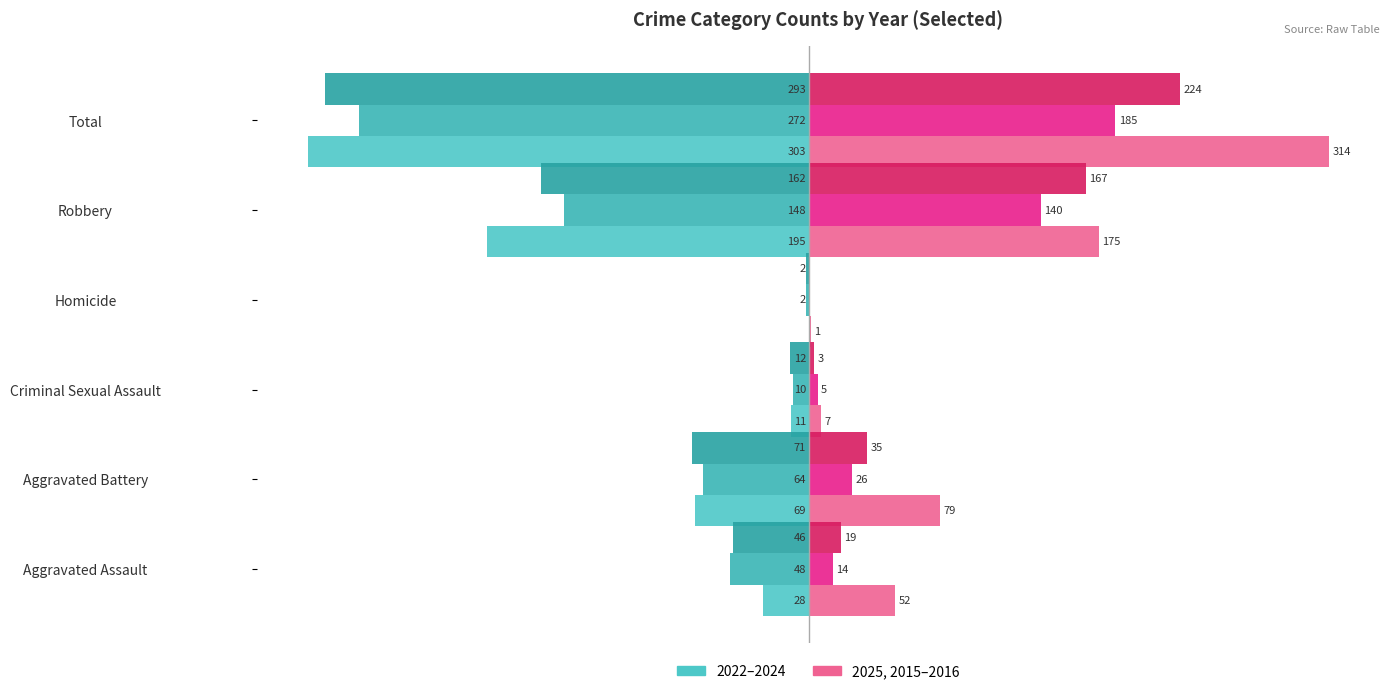

What is the label of the 2nd bar from the left?

Aggravated Battery